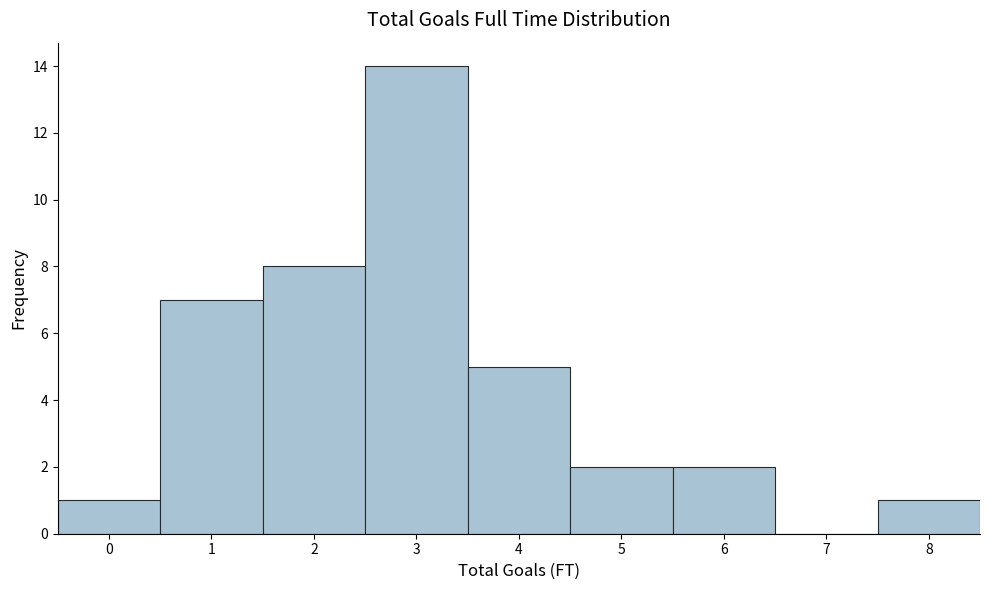

Reading left to right, what are all the values shown in this chart?

0=1	1=7	2=8	3=14	4=5	5=2	6=2	7=0	8=1